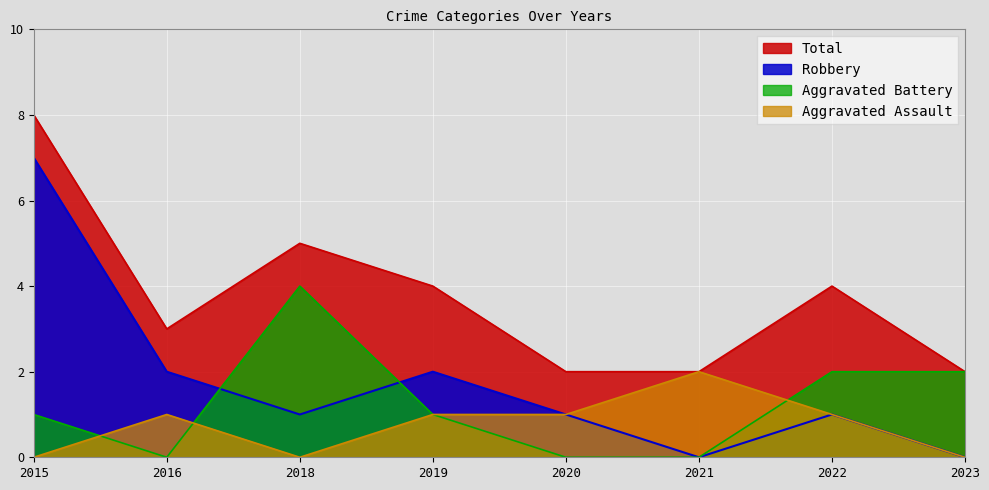

True or false: Robbery and Total intersect in this chart.

False